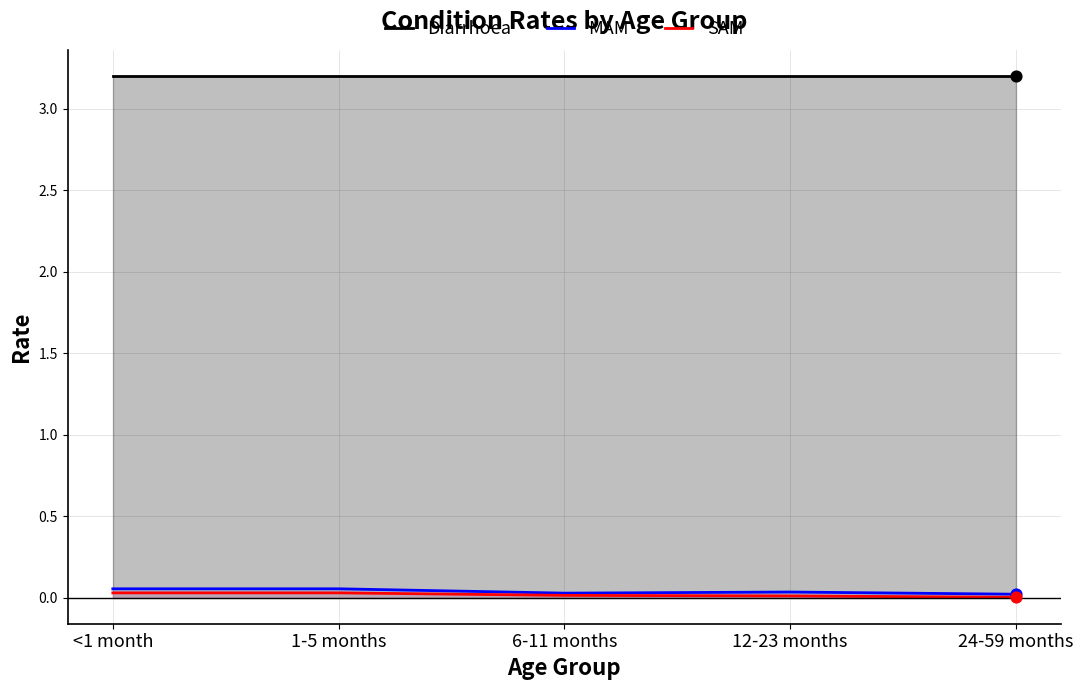

At which category is the sum across all series the highest?

<1 month